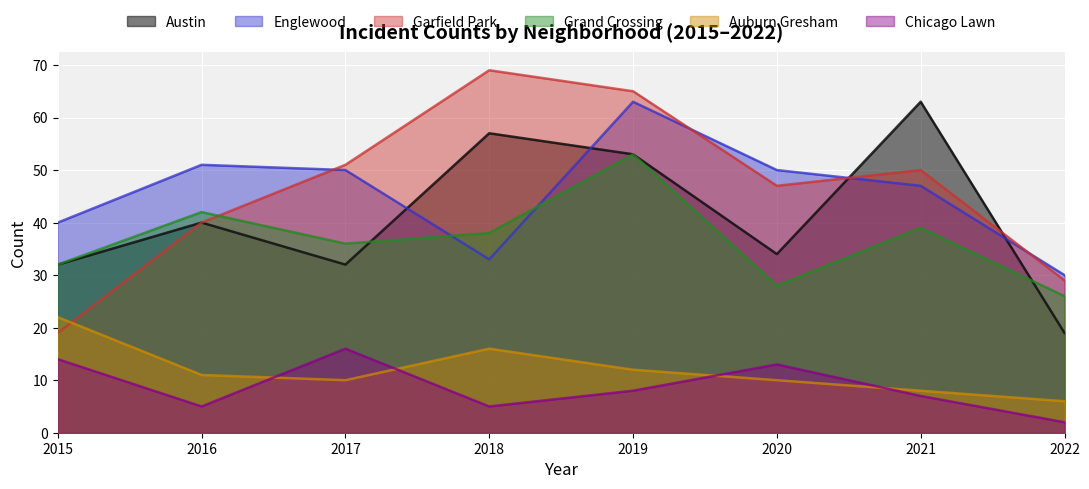

At which category is the sum across all series the highest?

2019